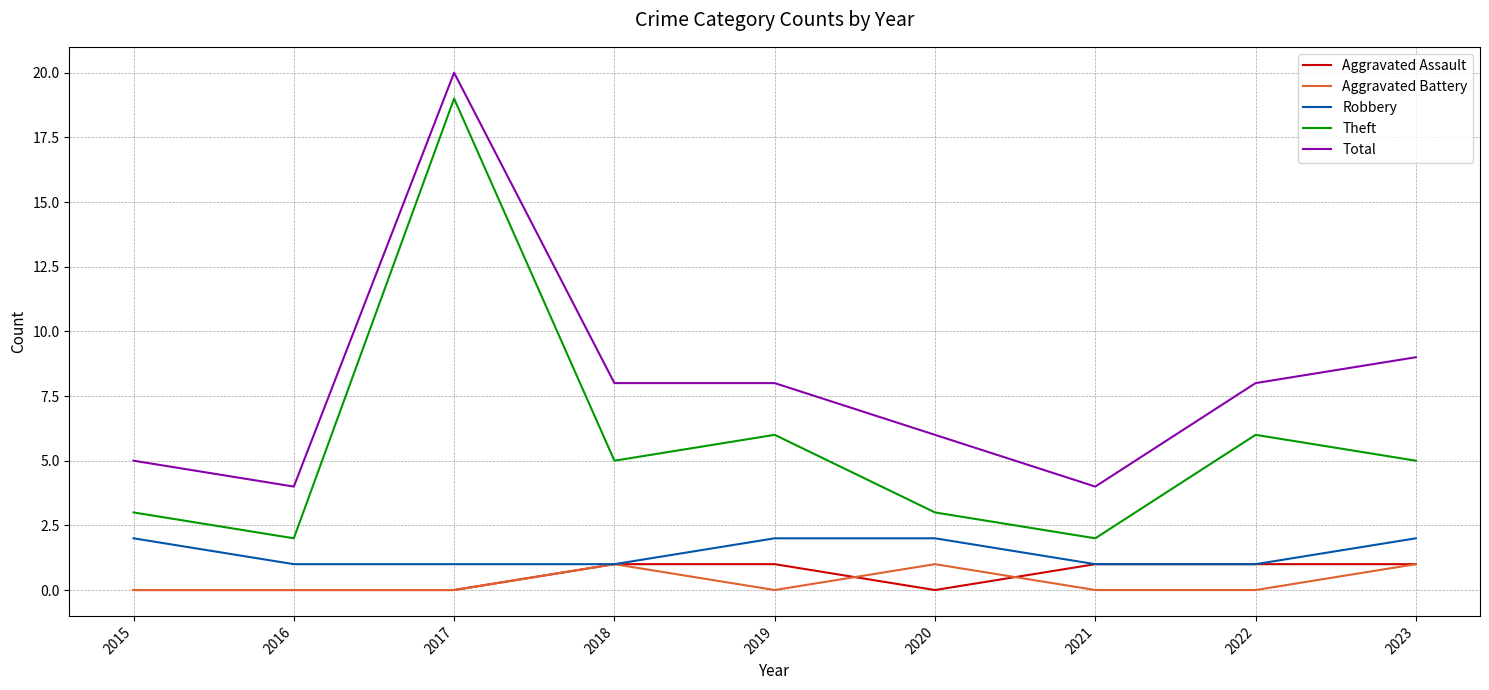

Is it true that Theft equals 1 at 2016?

False